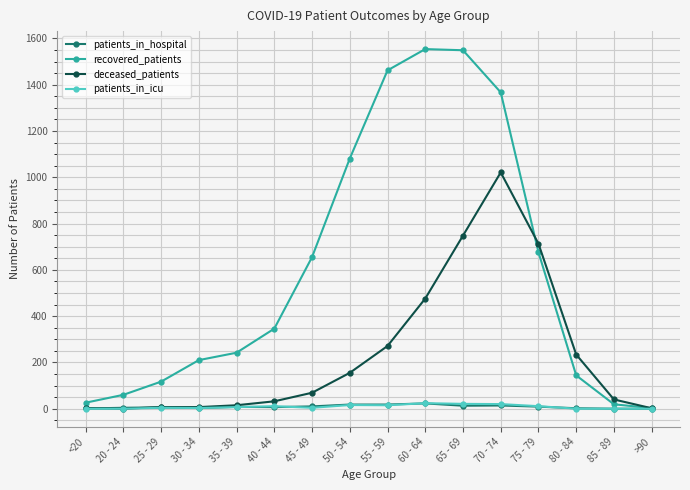

Is the value of deceased_patients at 55 - 59 greater than the value of patients_in_icu at 25 - 29?

Yes